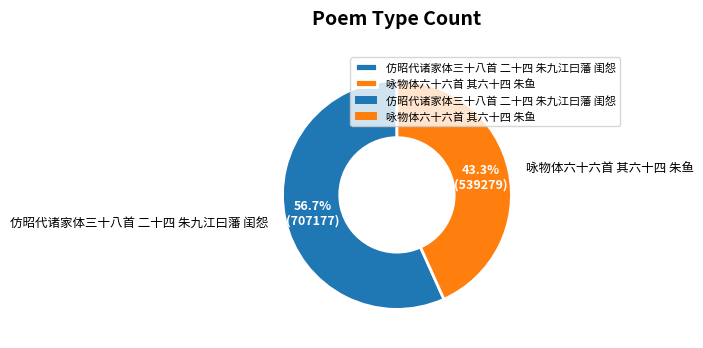

To the nearest percent, what is the difference between the 仿昭代诸家体三十八首 二十四 朱九江曰藩 闺怨 and 咏物体六十六首 其六十四 朱鱼 slice percentages?

13%